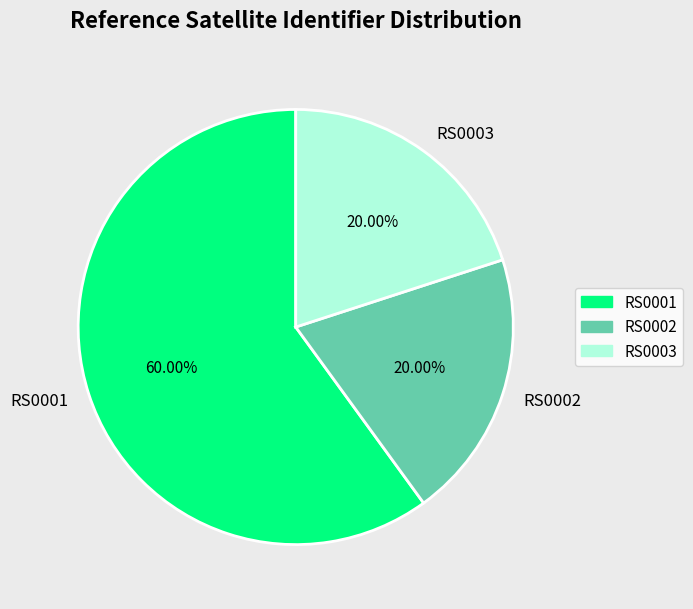

Which category has the biggest portion of the pie?

RS0001